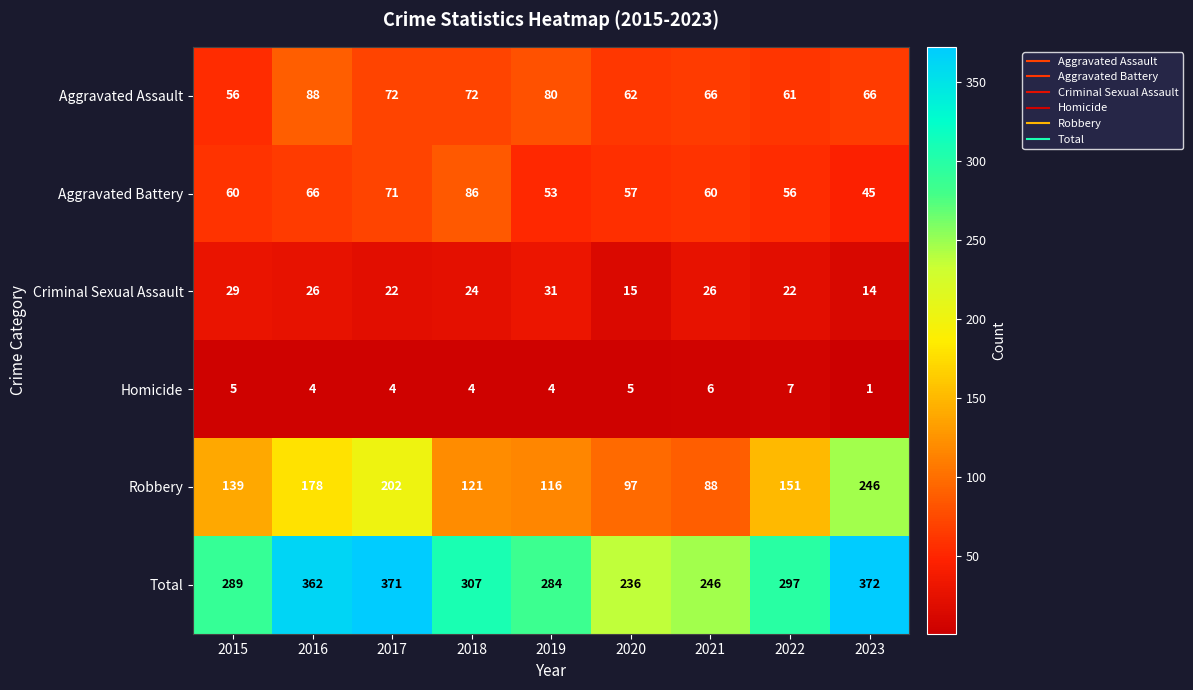

What is the average value of the Robbery series?

149